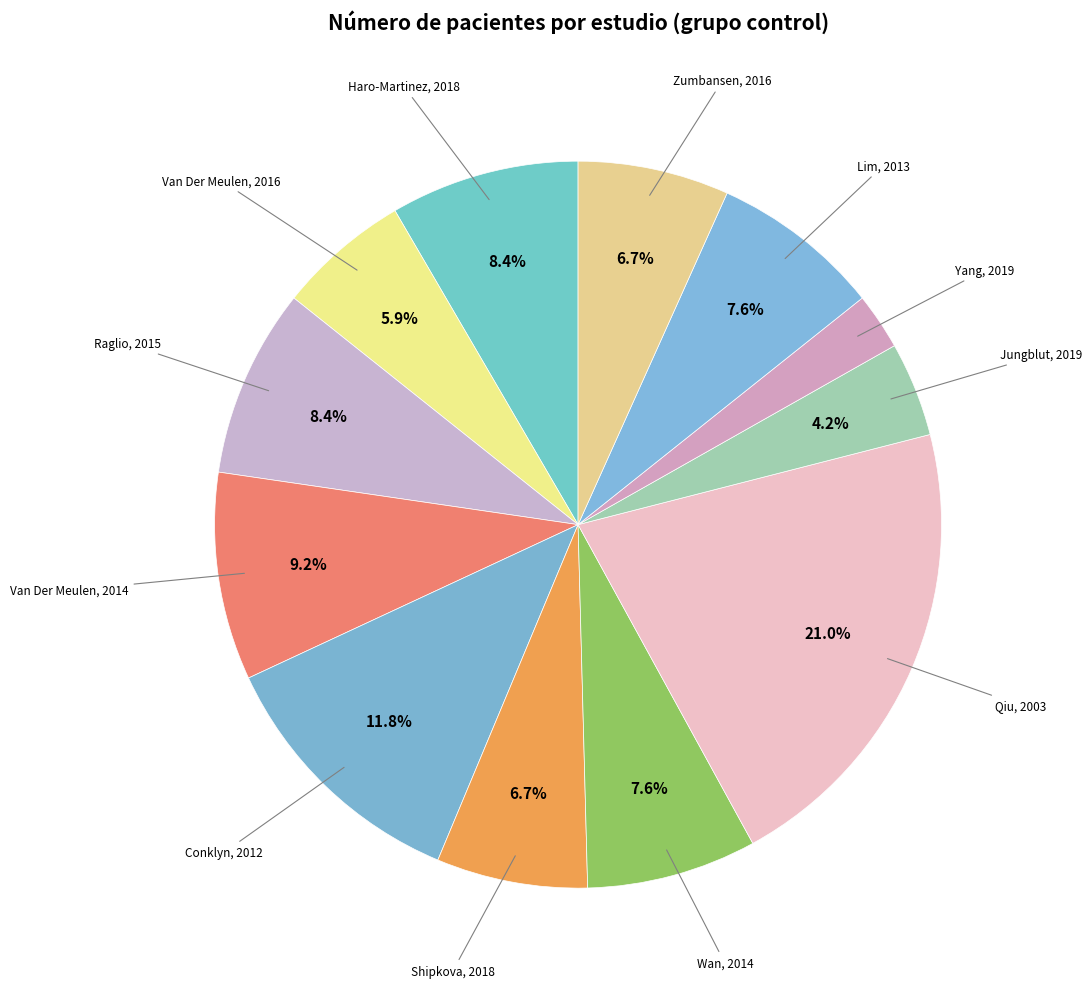

Does Van Der Meulen, 2016 represent more than half of the total?

No